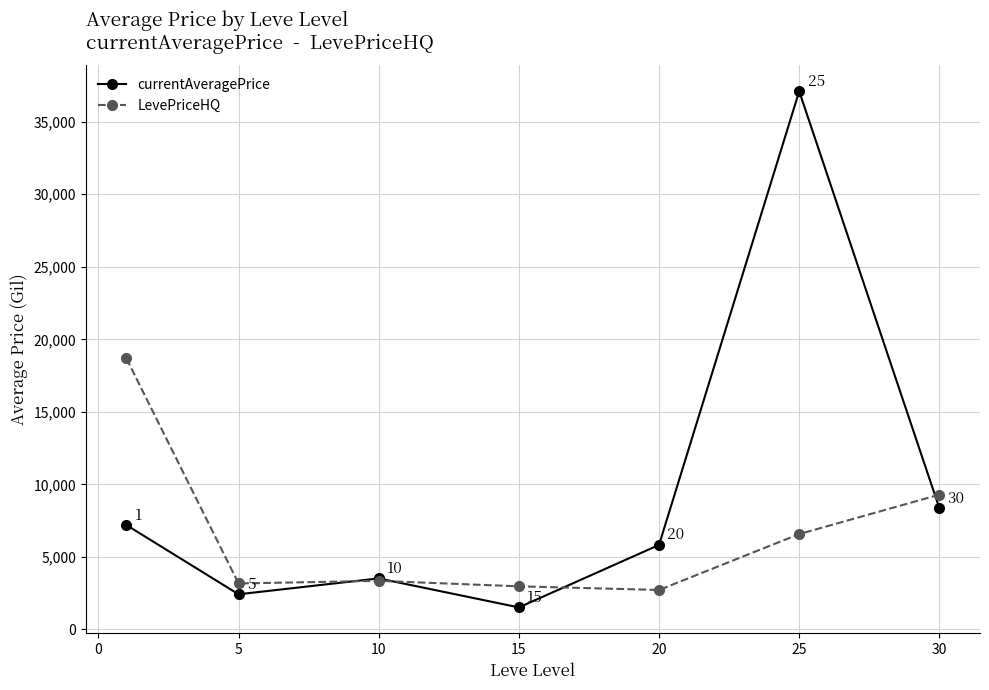

Rank the series by their maximum value, from lowest to highest.

LevePriceHQ, currentAveragePrice